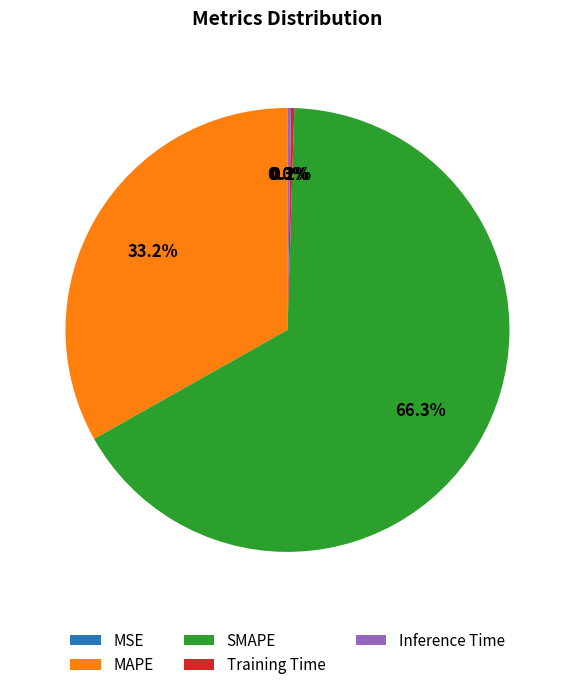

Which slice is the largest?

SMAPE